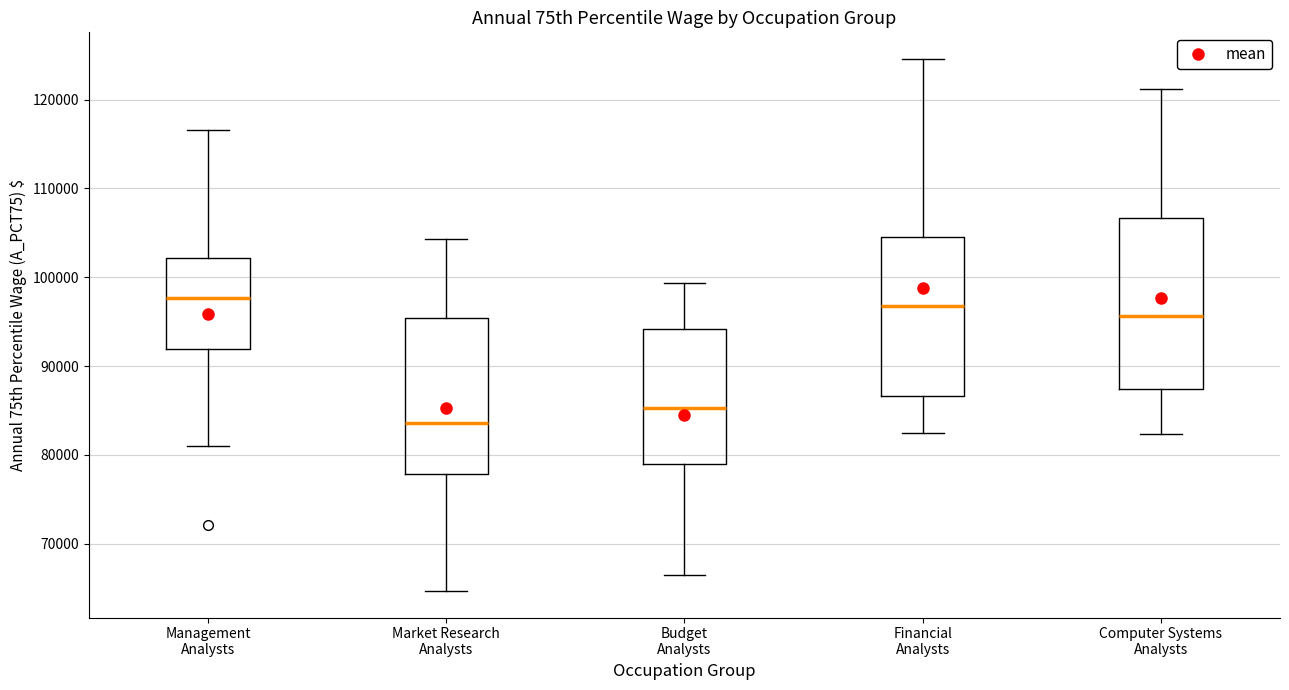

Reading left to right, transcribe this box plot: for each box, give where its median line is, the range the box spans, and where its two whiskers end, as read against the y-axis. The values are not printed on the chart, so give them approximately, as read against the axis.

Management Analysts: median 98000, box 92000 to 102000, whiskers 81000 to 117000
Market Research Analysts: median 84000, box 78000 to 95000, whiskers 65000 to 104000
Budget Analysts: median 85000, box 79000 to 94000, whiskers 66000 to 99000
Financial Analysts: median 97000, box 87000 to 104000, whiskers 82000 to 125000
Computer Systems Analysts: median 96000, box 87000 to 107000, whiskers 82000 to 121000